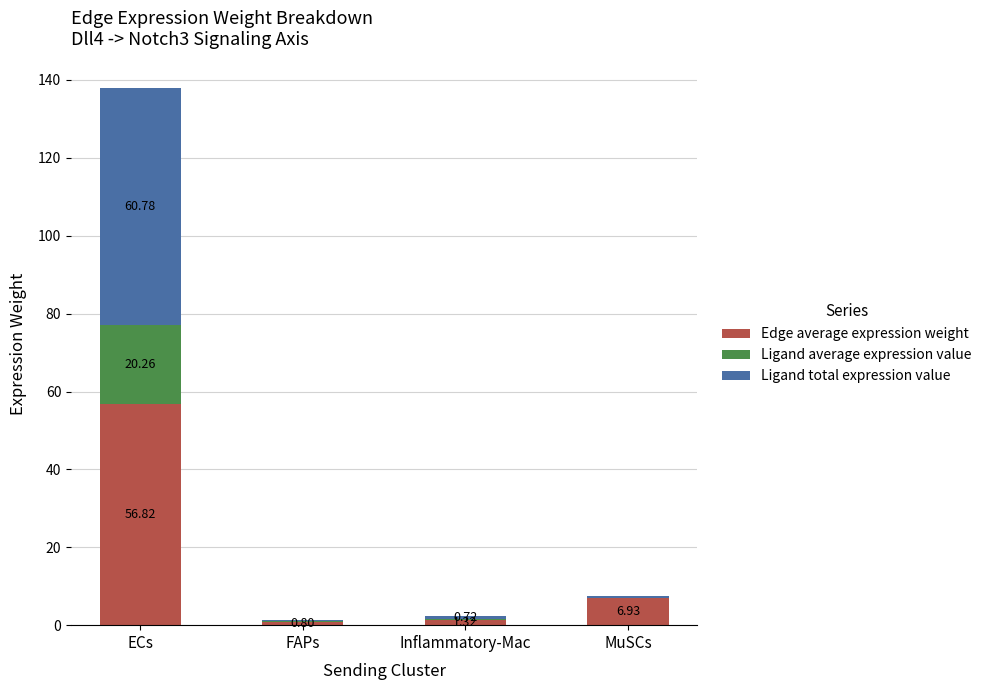

What is the total value across all series at Inflammatory-Mac?

2.3